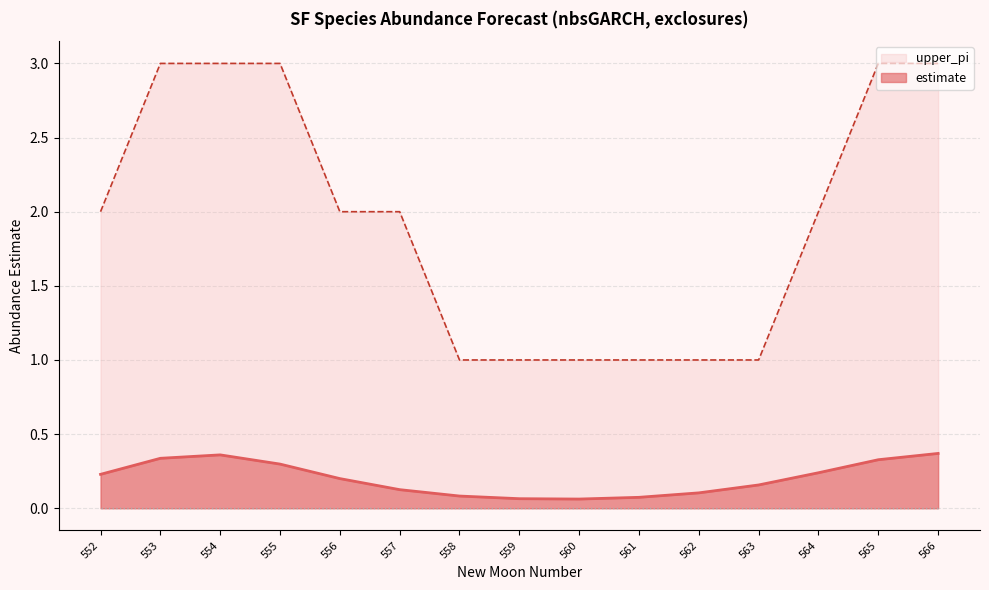

How many categories are shown in the chart?

15